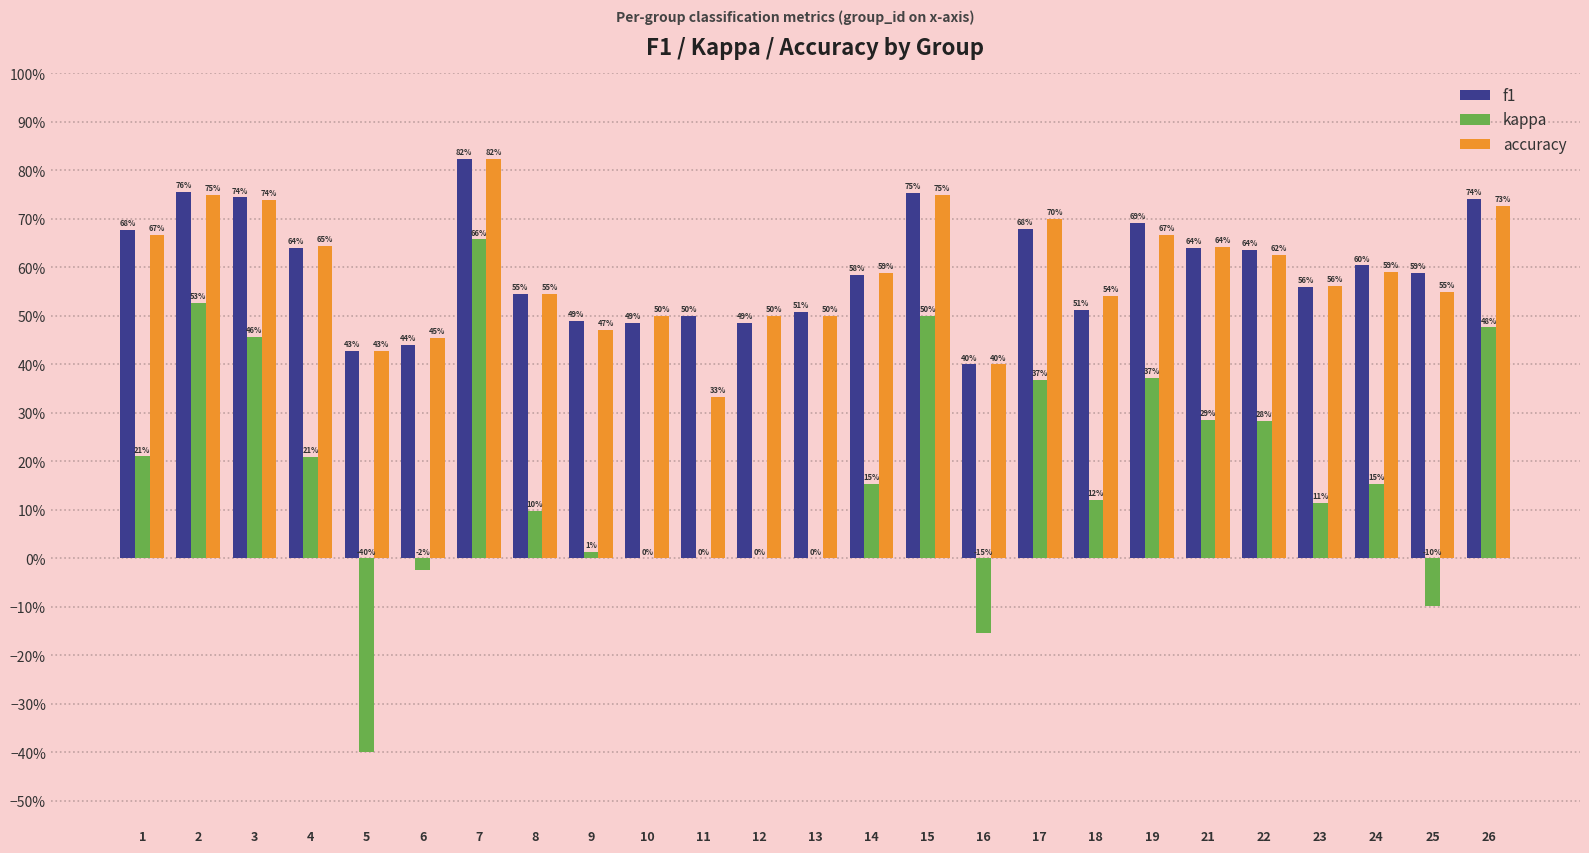

Reading left to right, what are all the values shown in this chart?

f1: 0.7	0.8	0.7	0.6	0.4	0.4	0.8	0.5	0.5	0.5	0.5	0.5	0.5	0.6	0.8	0.4	0.7	0.5	0.7	0.6	0.6	0.6	0.6	0.6	0.7
kappa: 0.2	0.5	0.5	0.2	-0.4	-0.0	0.7	0.1	0.0	0.0	0.0	0.0	0.0	0.2	0.5	-0.2	0.4	0.1	0.4	0.3	0.3	0.1	0.2	-0.1	0.5
accuracy: 0.7	0.8	0.7	0.6	0.4	0.5	0.8	0.5	0.5	0.5	0.3	0.5	0.5	0.6	0.8	0.4	0.7	0.5	0.7	0.6	0.6	0.6	0.6	0.6	0.7